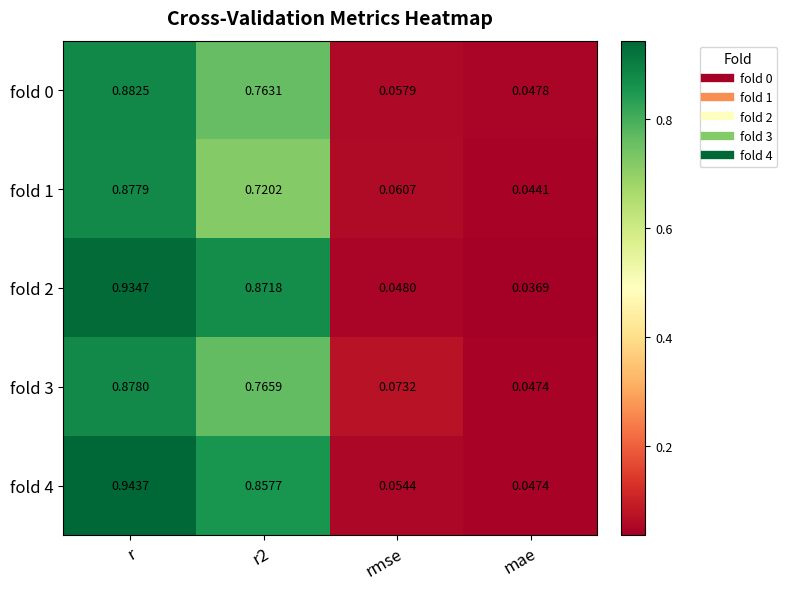

Which category has the lowest value in the fold 1 series?

mae